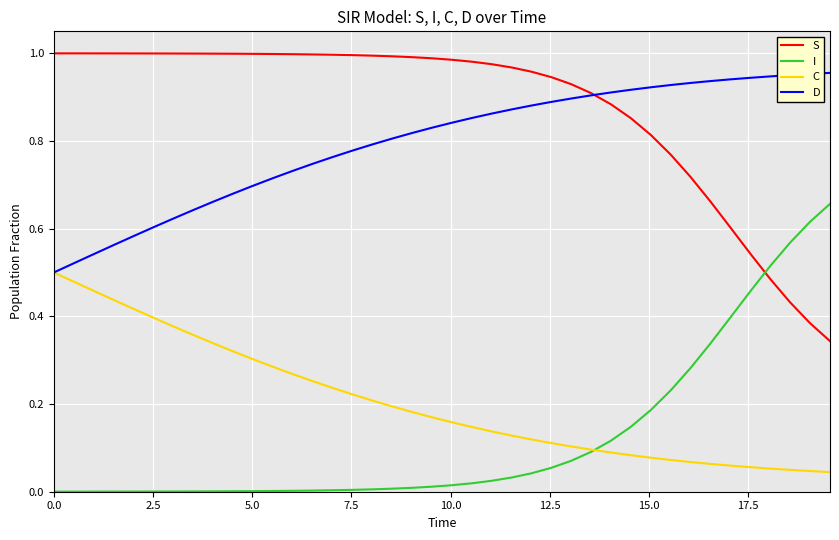

True or false: C and S intersect in this chart.

False